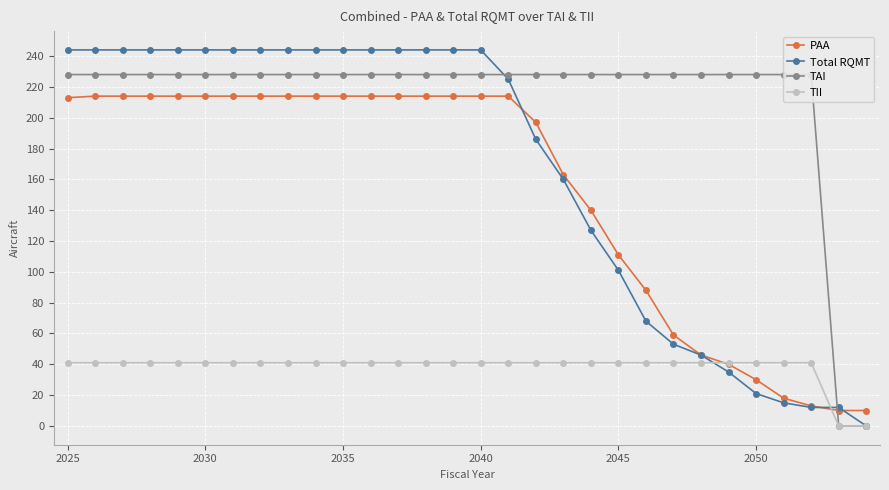

At how many categories does at least one series exceed 162?

28